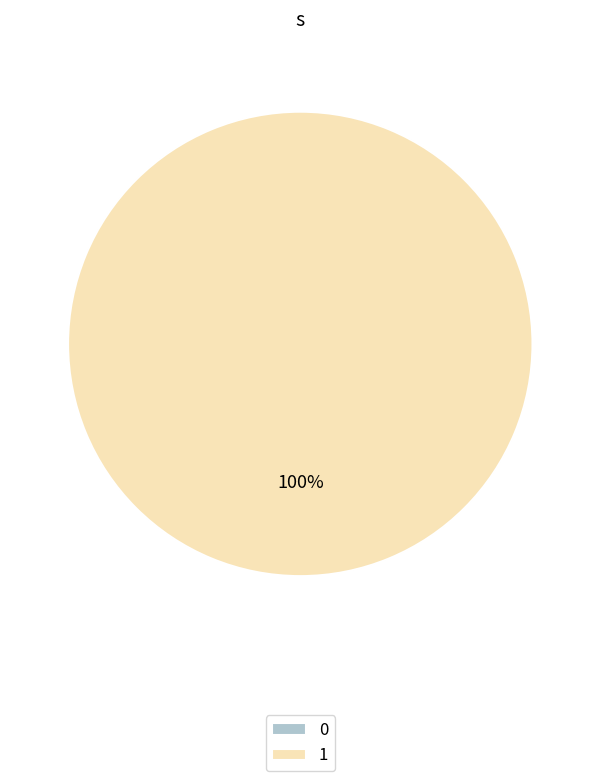

What is the majority slice?

1